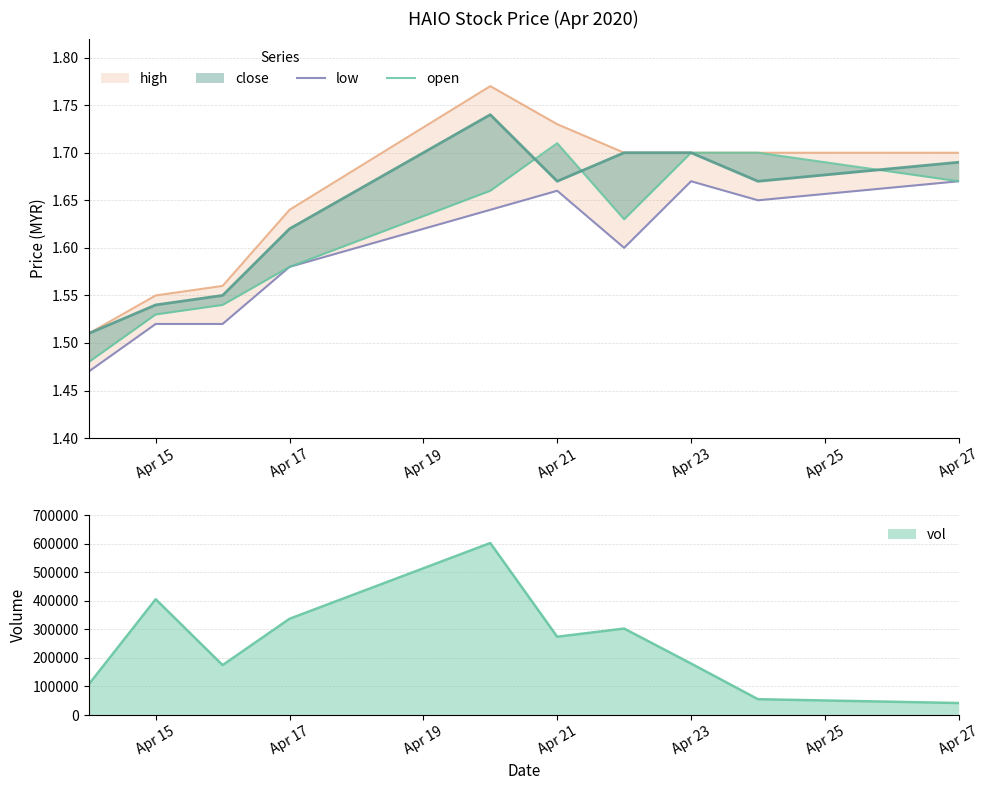

What is the minimum value shown in the chart?

1.5